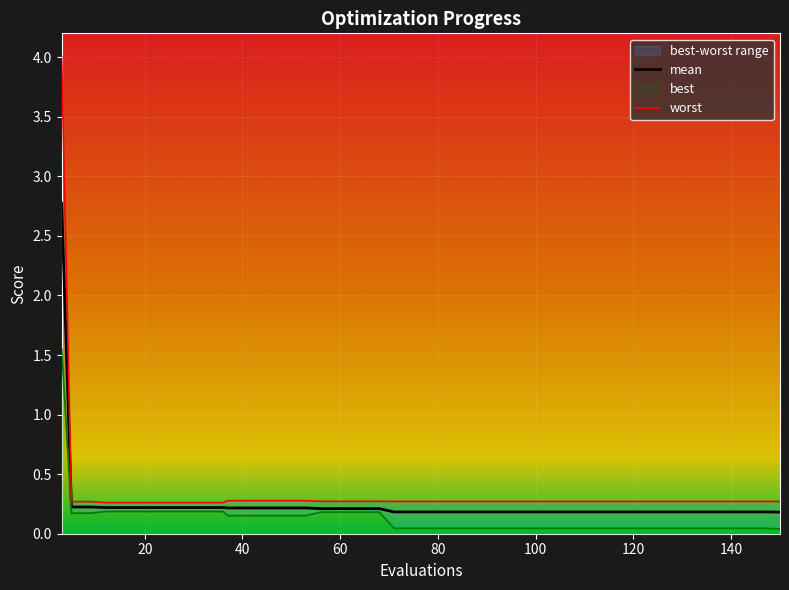

What is the average value of the worst series?

0.4